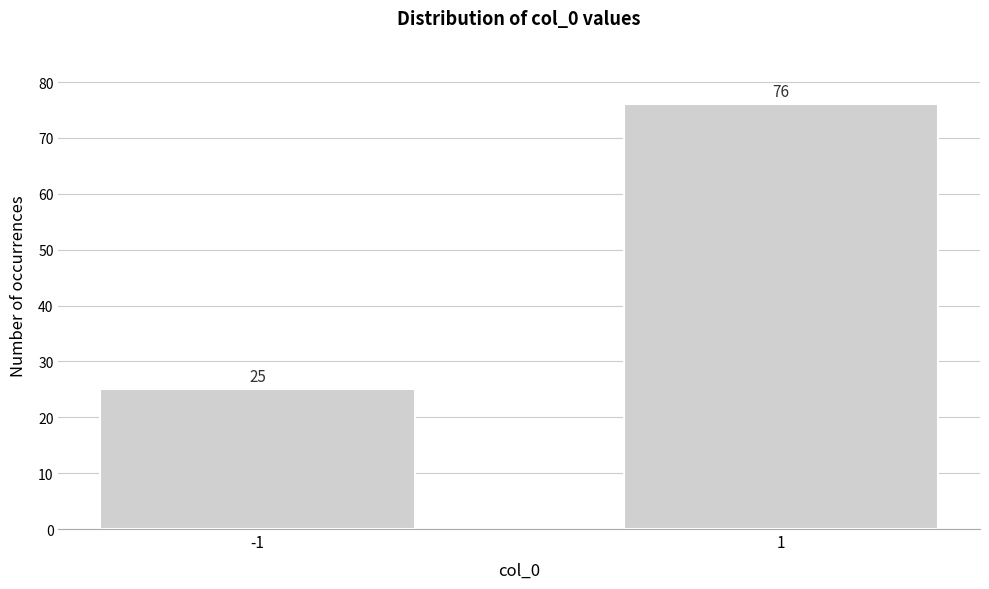

Reading right to left, list all the values displayed in this chart.

1=76	-1=25